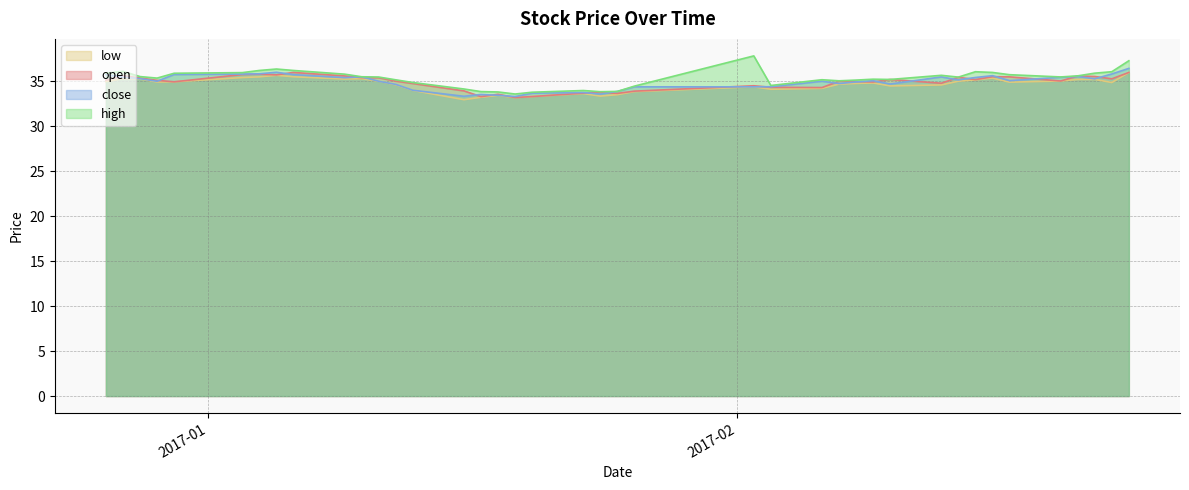

The open series shows 47.6 at 2017-02-17. True or false?

False